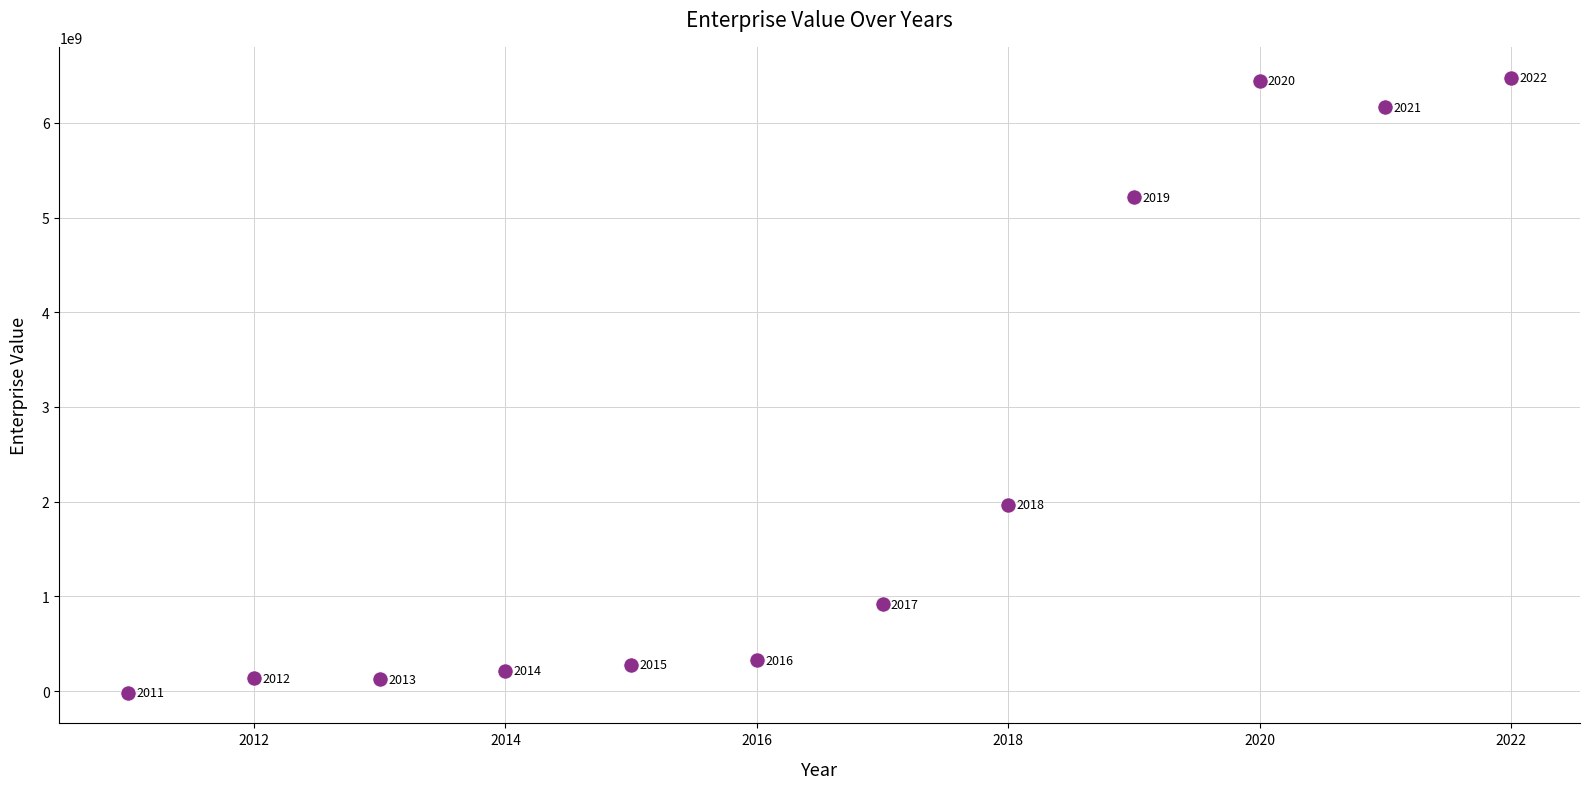

What is the range of Y values (max minus min)?

6492637869.9